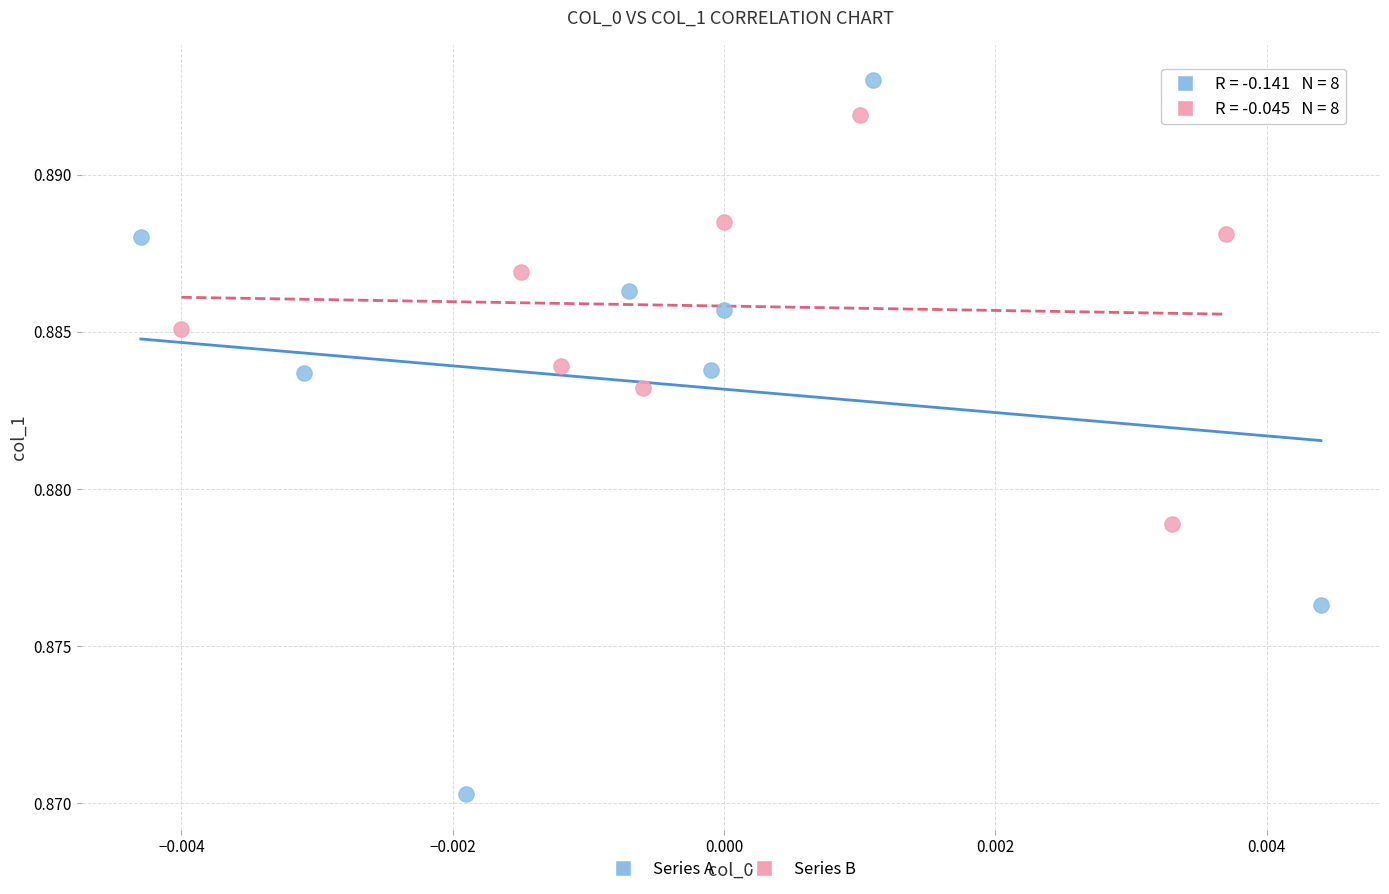

Which series has the widest spread of Y values?

Series A